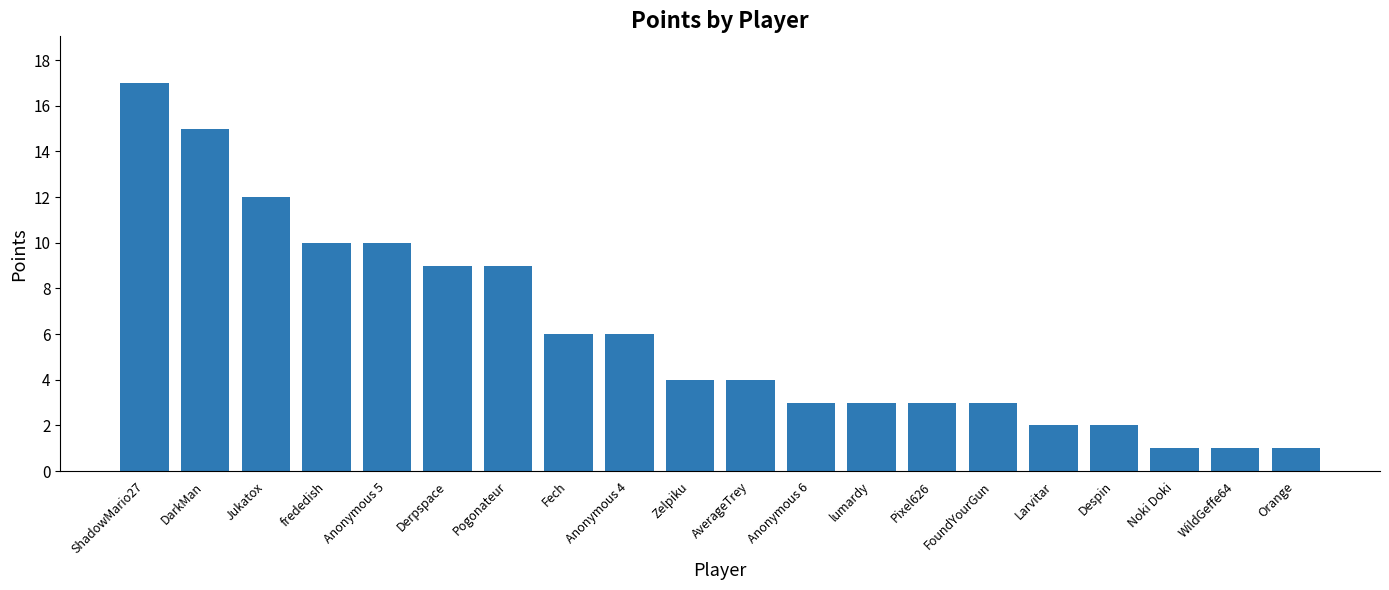

What is the greatest value displayed?

17